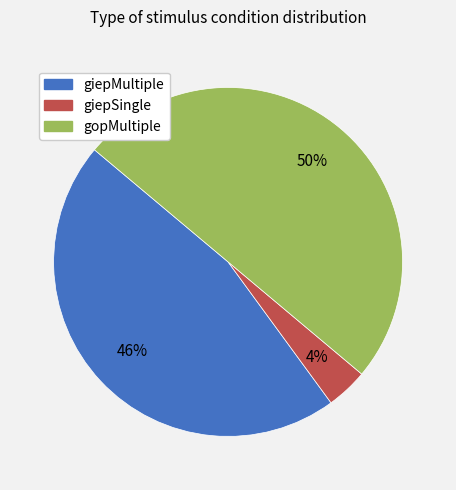

Is it true that giepMultiple is 39% of the pie?

False